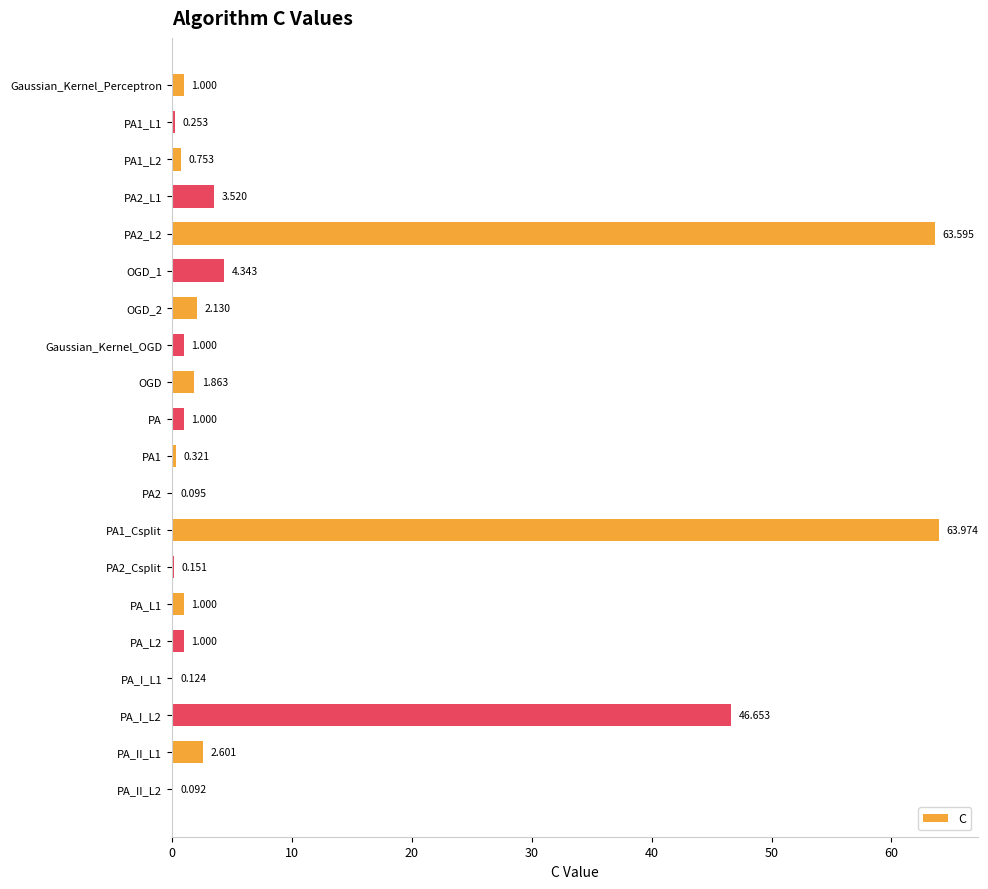

What is the difference between the maximum and second lowest values?

63.9